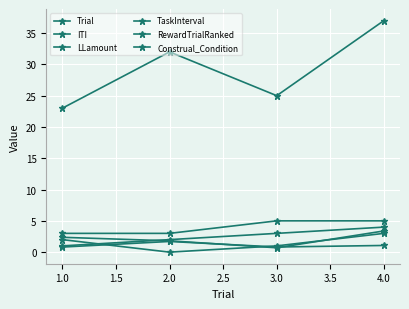

At which label does LLamount reach its peak?

4.0